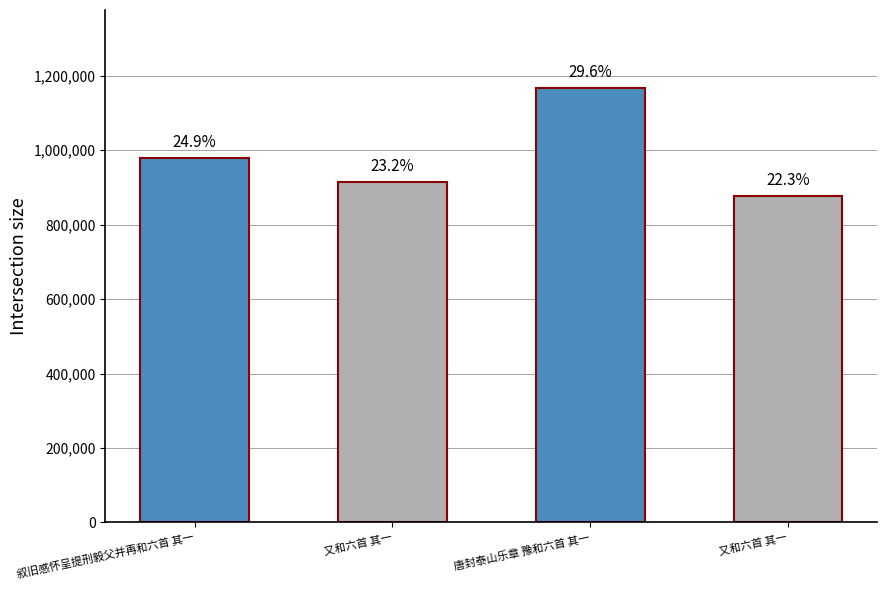

Reading left to right, extract all data points from this chart.

叙旧感怀呈提刑毅父并再和六首 其一=979308	又和六首 其一=914068	唐封泰山乐章 豫和六首 其一=1166442	又和六首 其一=876148